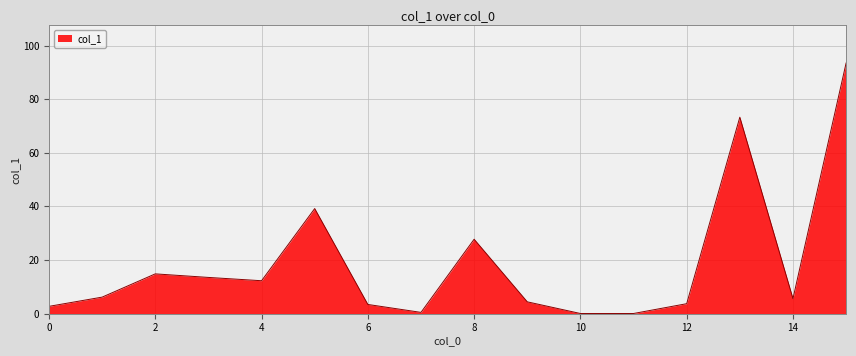

What is the difference between the maximum and minimum values?

93.5